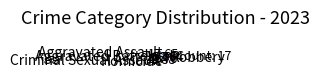

What is the largest slice in the pie chart?

Robbery